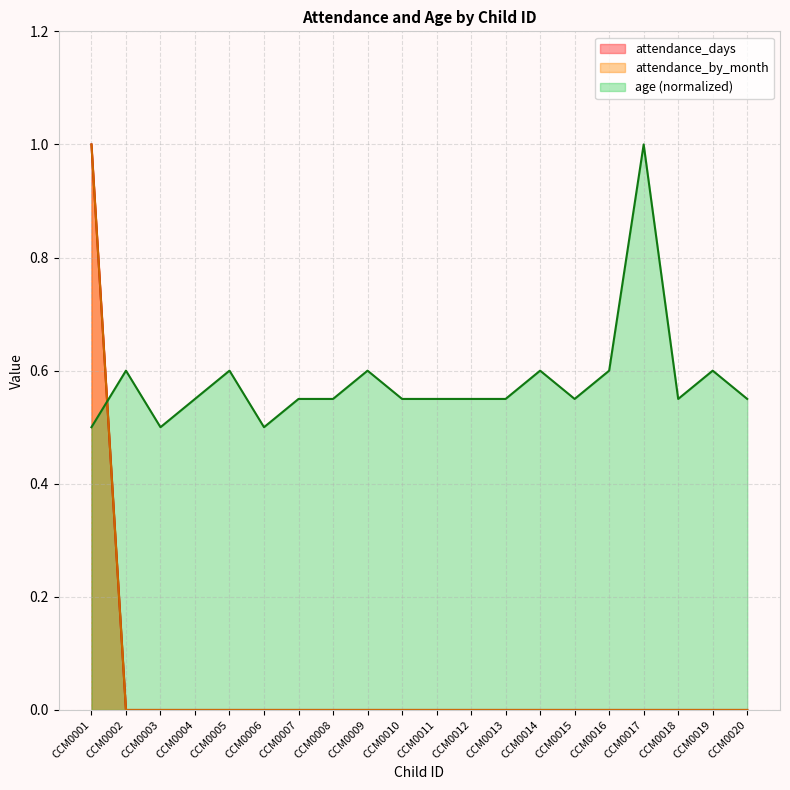

Between CCM0015 and CCM0017, which is larger?

CCM0015